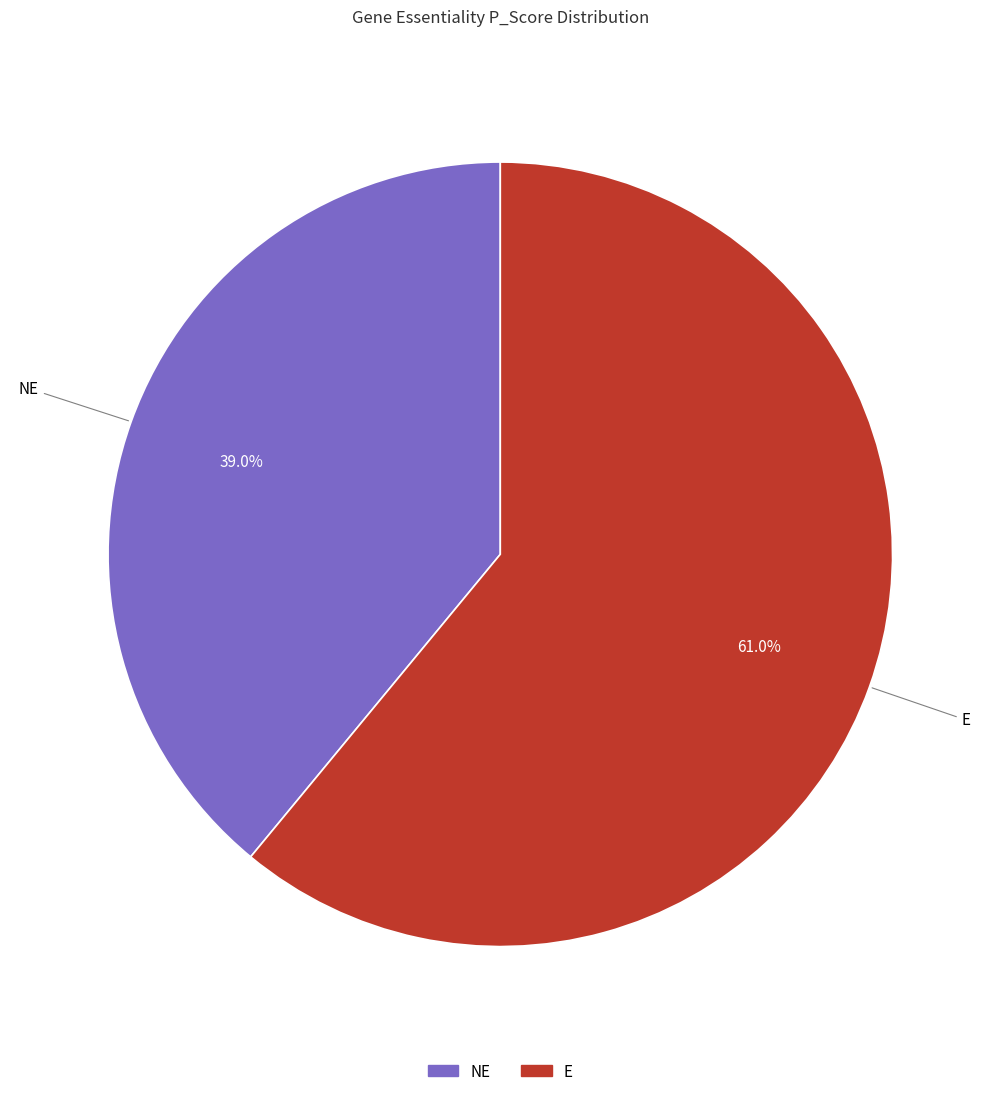

Is there a majority slice in this chart?

Yes